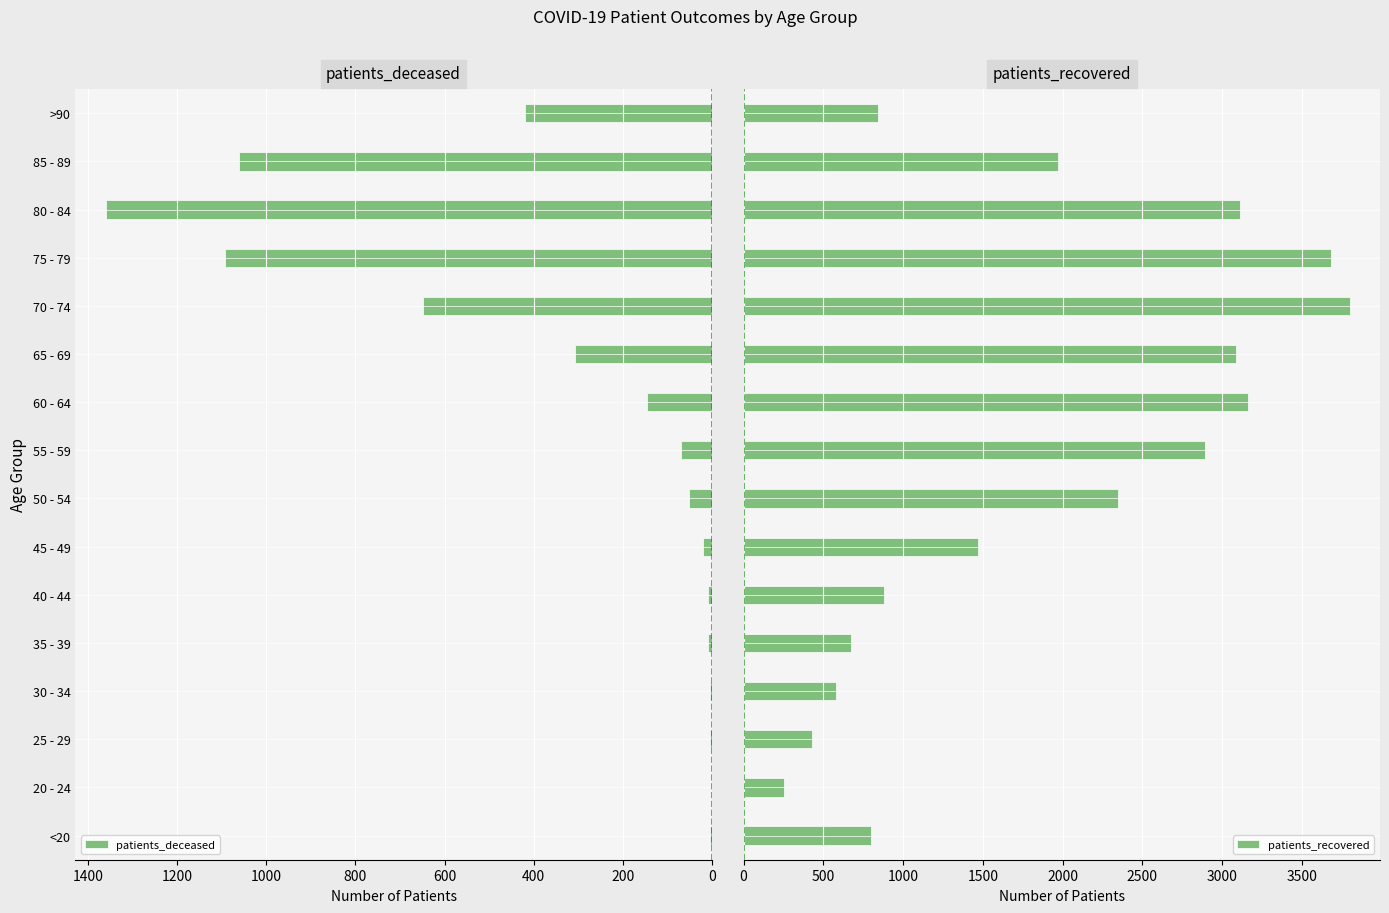

Rank the series by their maximum value, from highest to lowest.

patients_recovered, patients_deceased